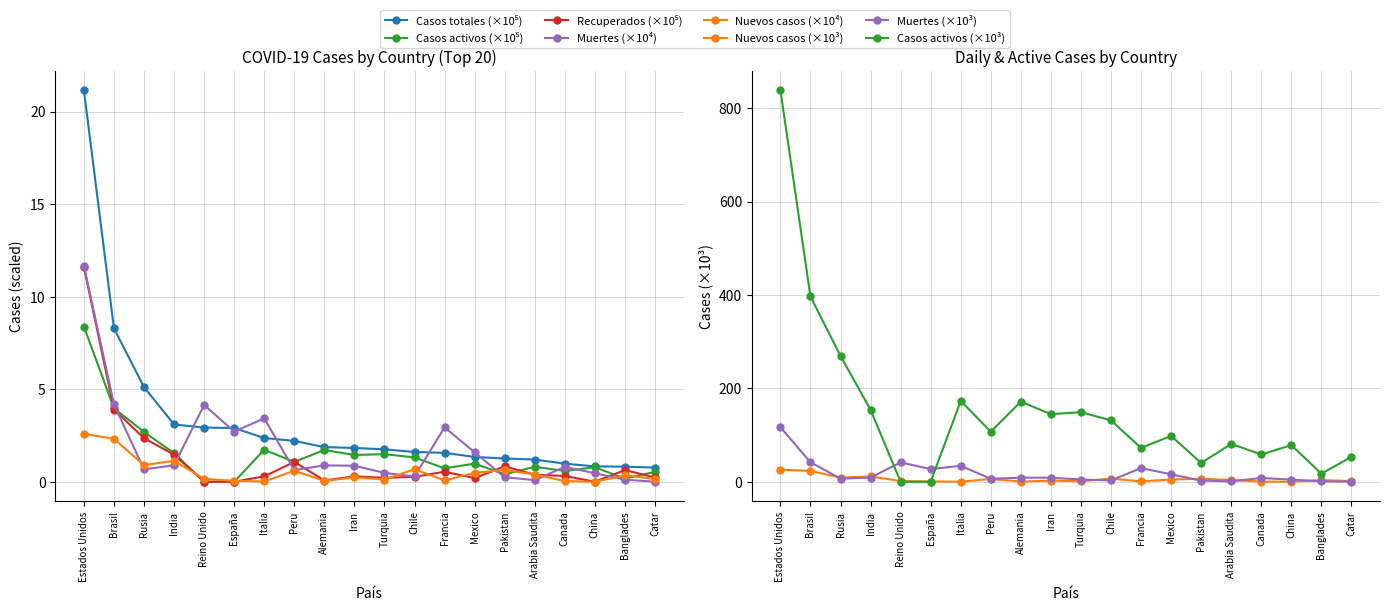

Is it true that Nuevos casos (norm) equals 1.8 at India?

False